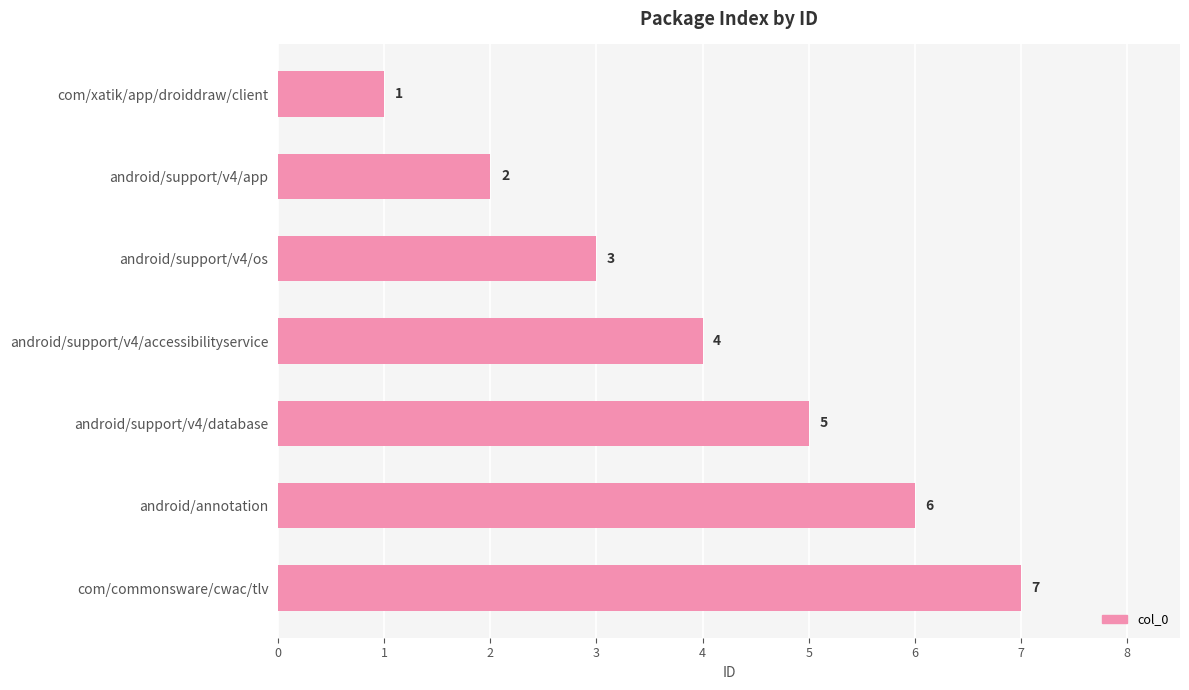

Count the values in the range 2 to 6.

5